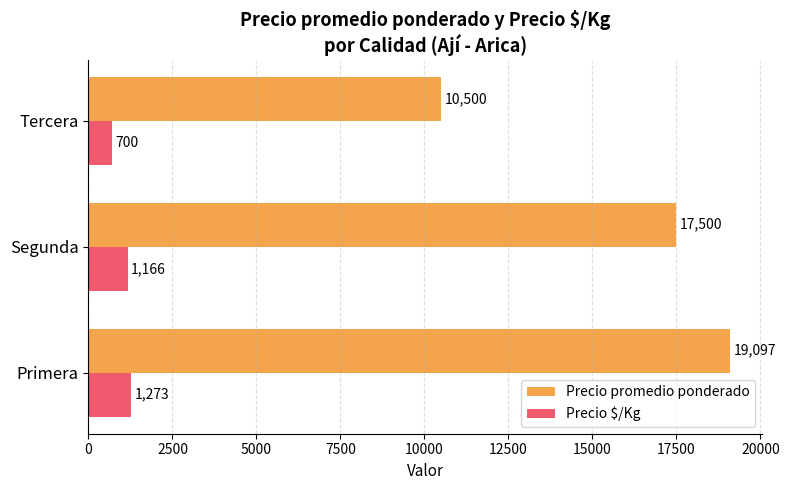

Which series has the largest range (max minus min)?

Precio promedio ponderado